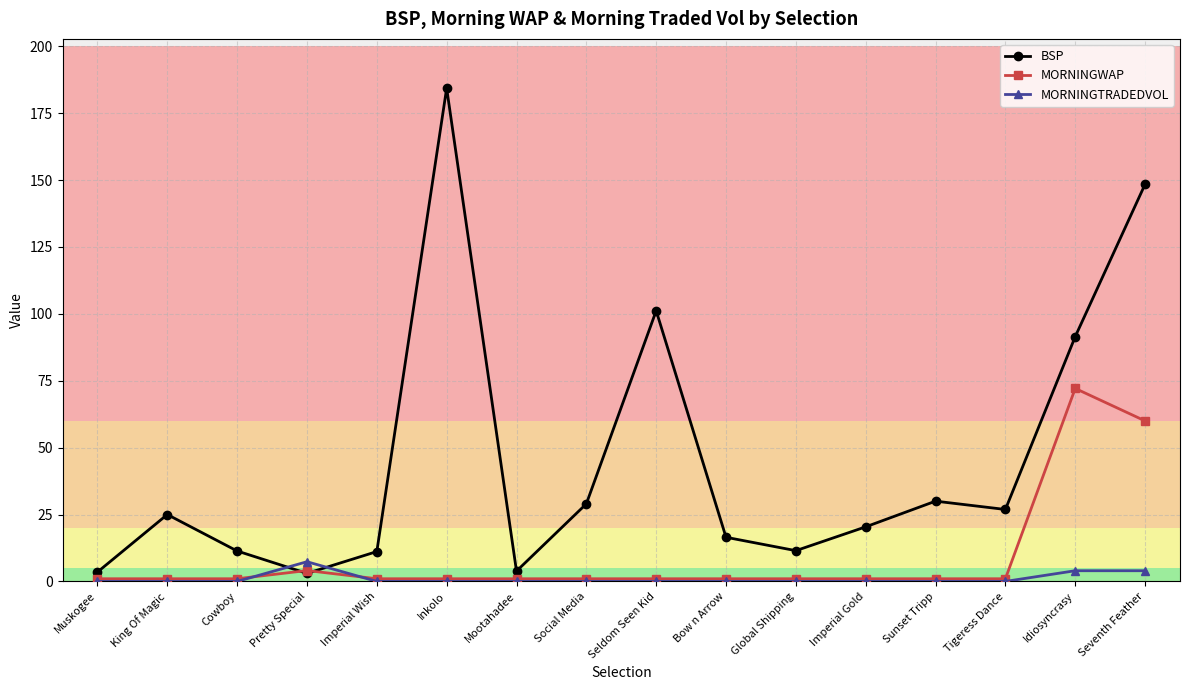

What is the average value of the BSP series?

44.9